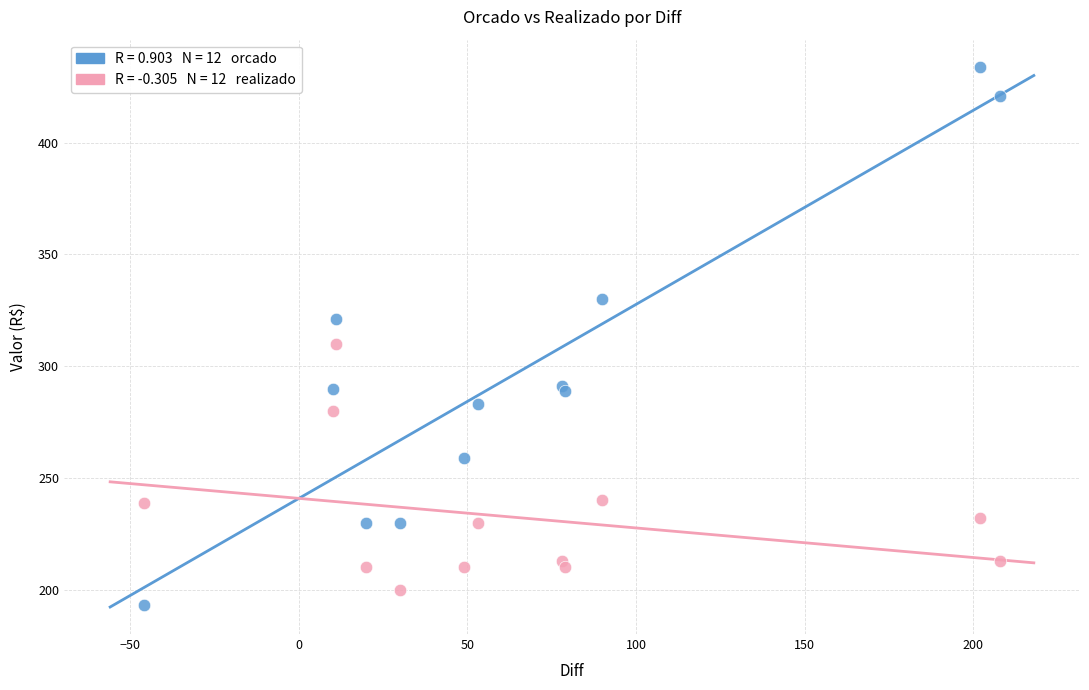

Across all series, what Y value is closest to 313?

310